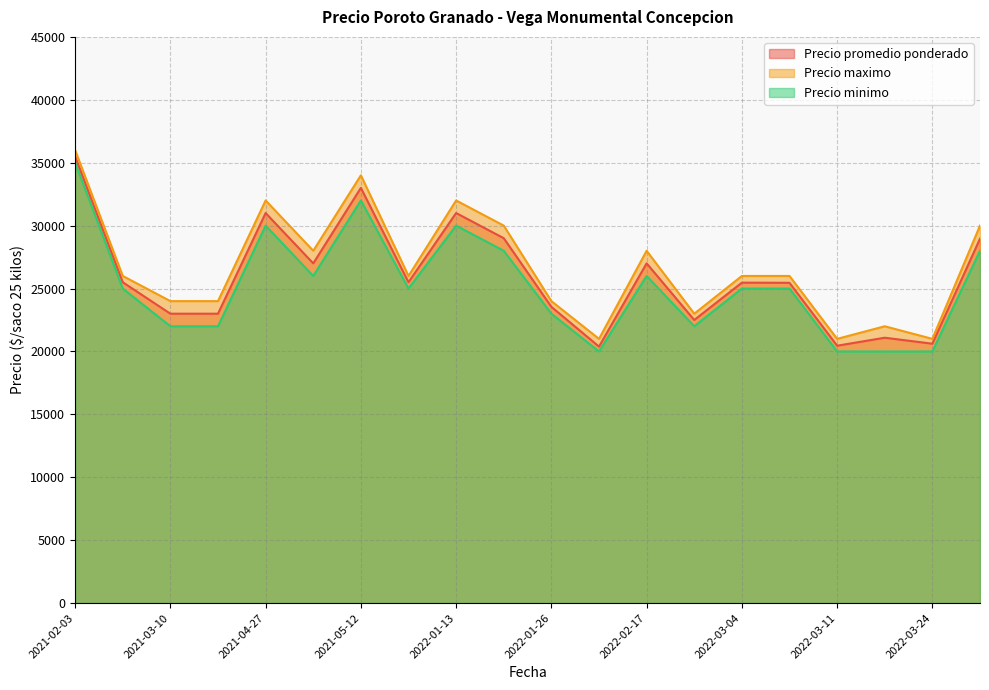

True or false: Precio minimo and Precio maximo intersect in this chart.

False